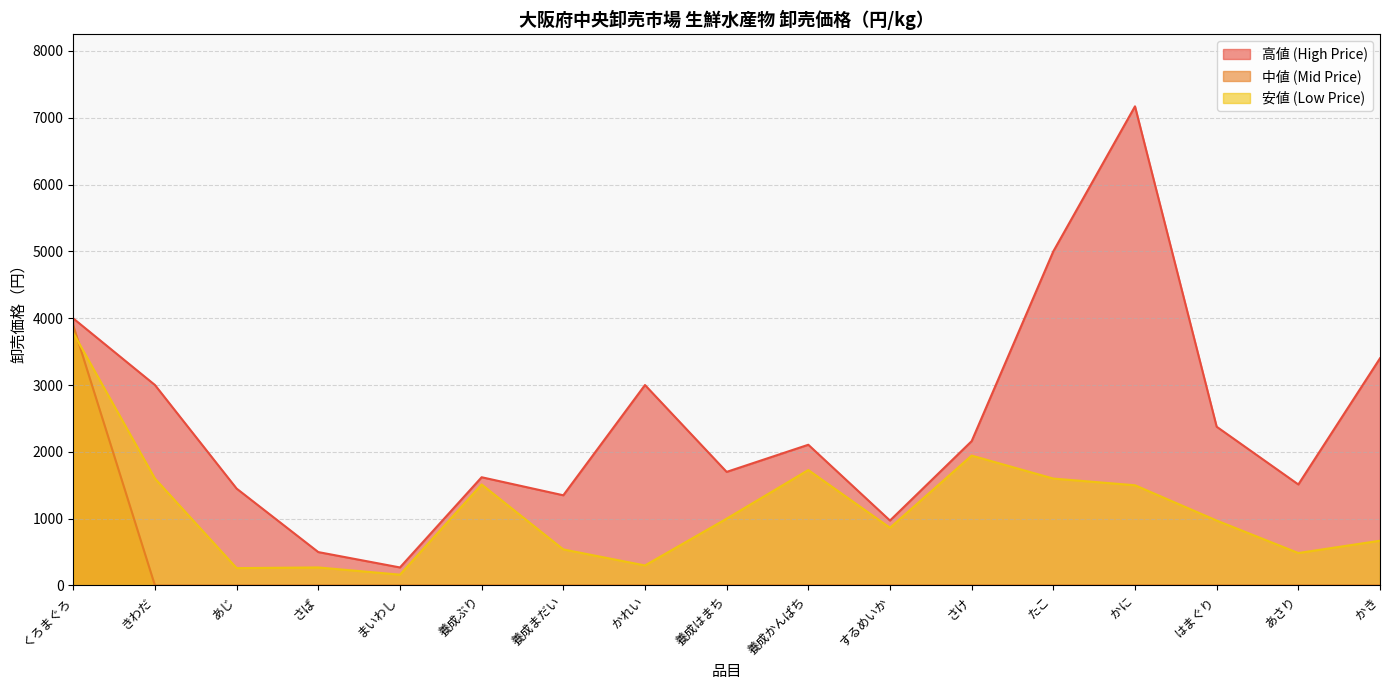

How many values in the 安値 (Low Price) series exceed 972?

8